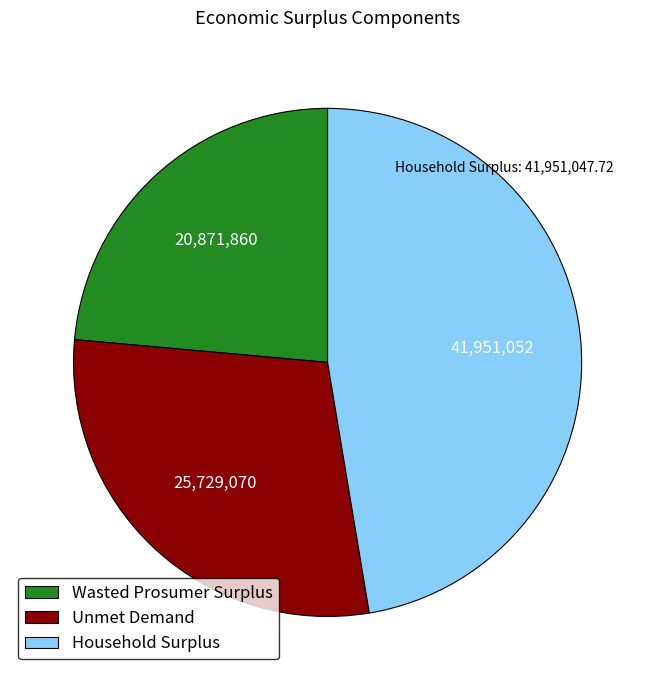

Approximately how many times larger is the value at Unmet Demand compared to Household Surplus?

0.6